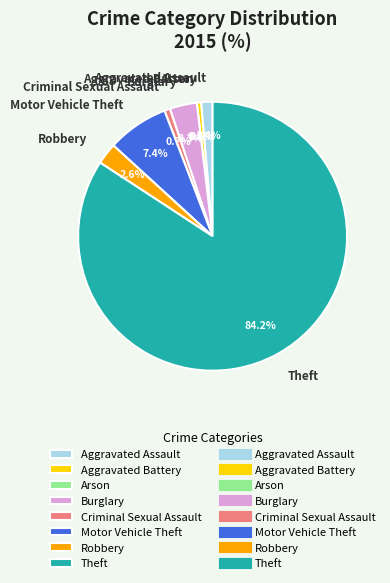

Combined, what portion of the pie is Robbery and Arson?

2.6%